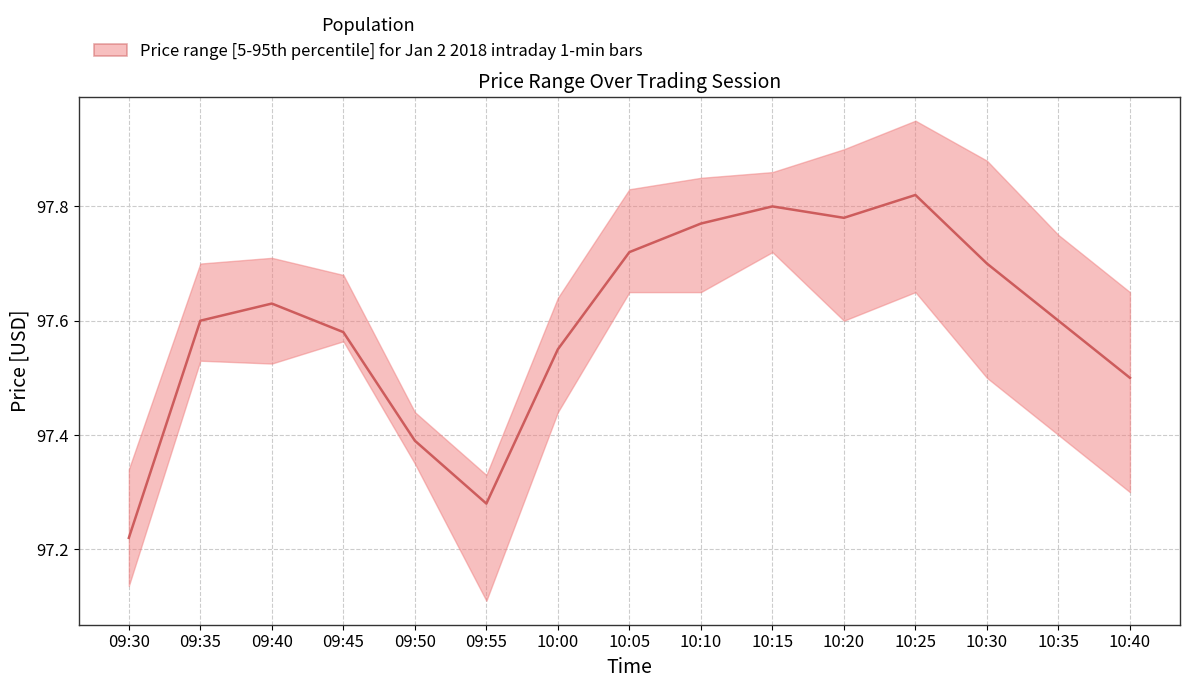

At which category does the chart reach its peak across all series?

10:25